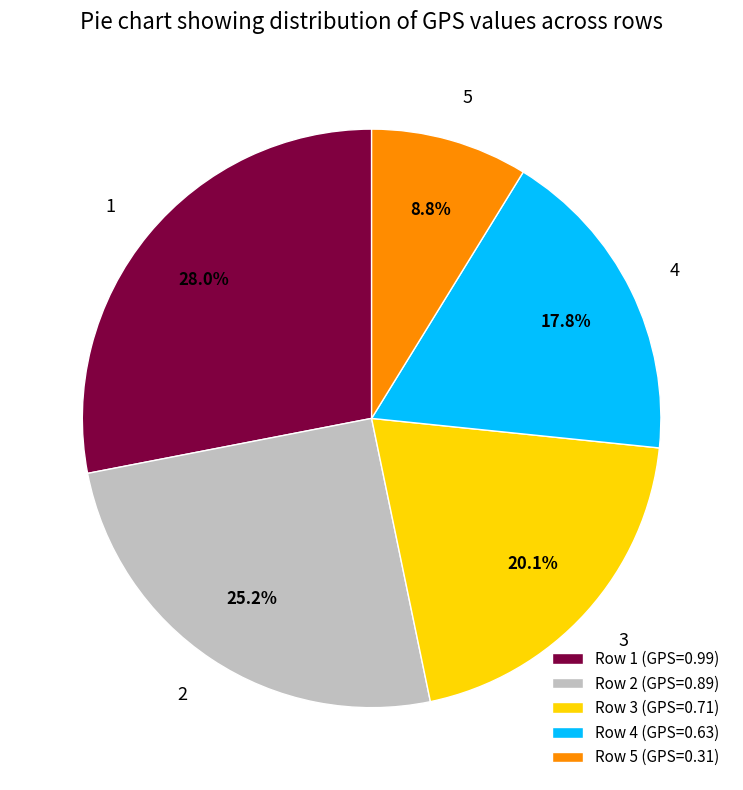

To the nearest percent, what percentage of the pie is 5?

9%